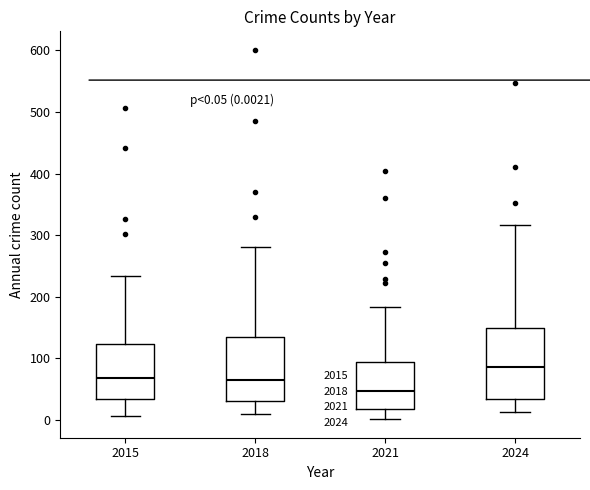

Which box is the tallest, from its lower edge to its upper edge?

2024